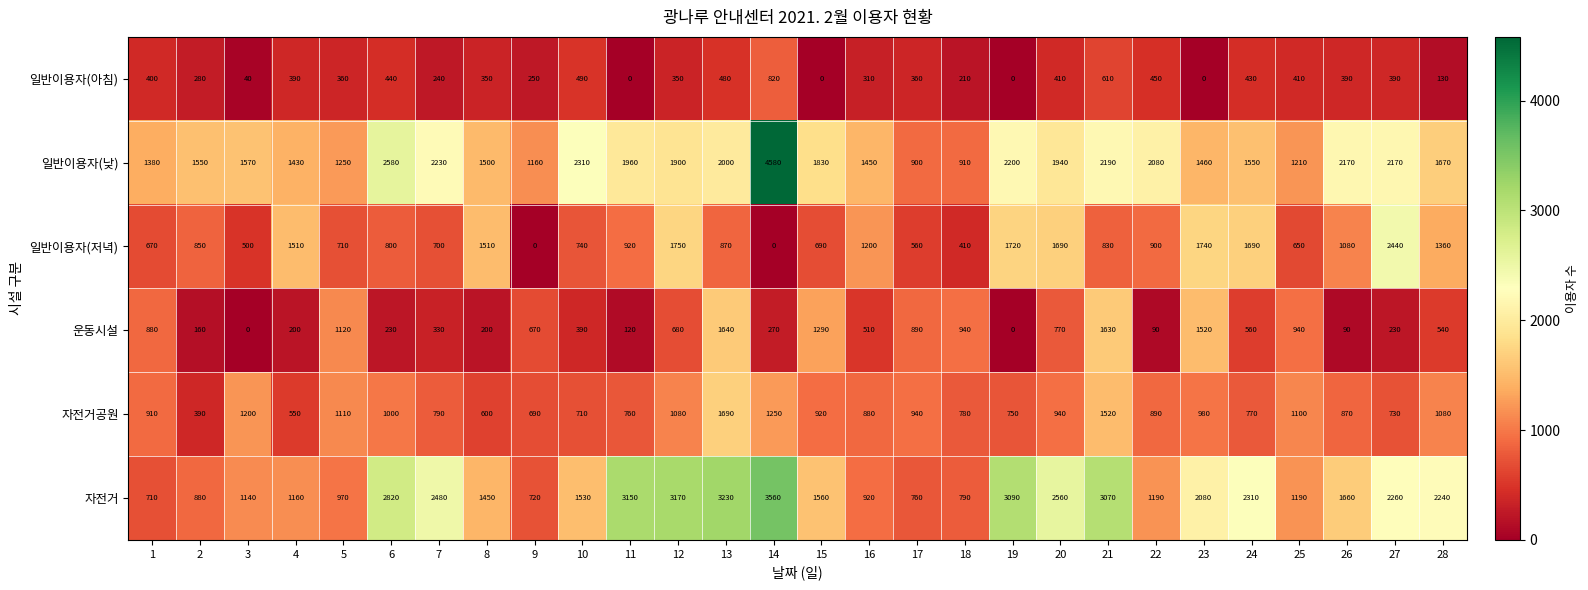

What is the maximum value for 자전거공원?

1690